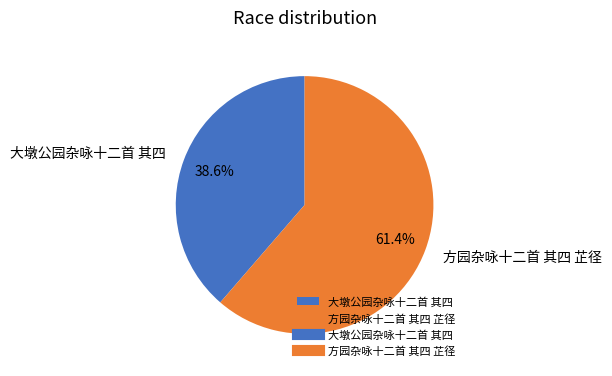

To the nearest percent, what is the difference between the largest and smallest slice percentages?

23%